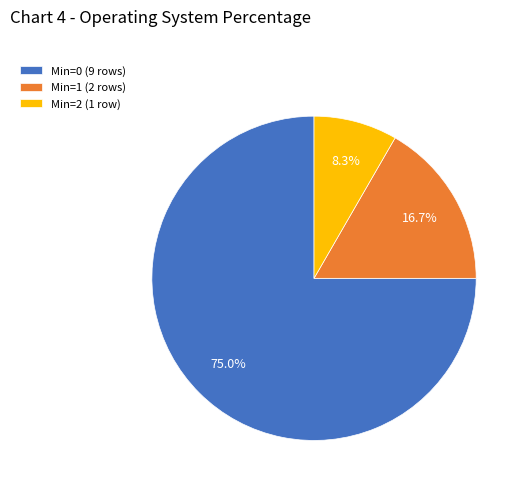

What portion of the pie excludes Min=2 (1 row)?

91.7%